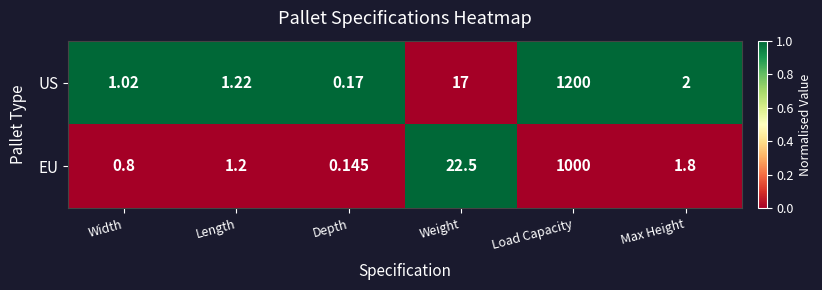

At which label does US reach its peak?

Load Capacity